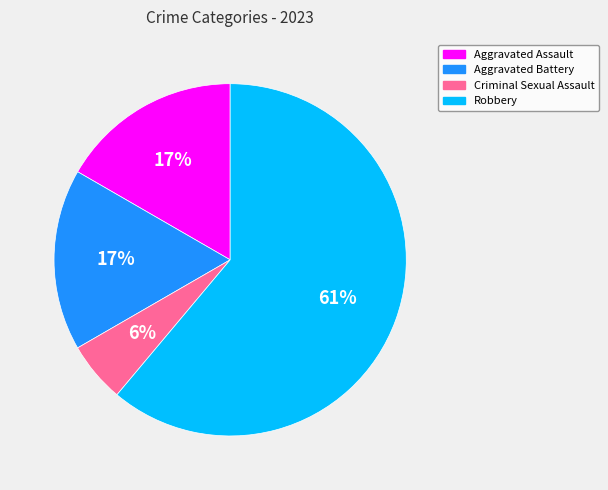

Approximately how many times larger is the value at Aggravated Battery compared to Aggravated Assault?

1.0